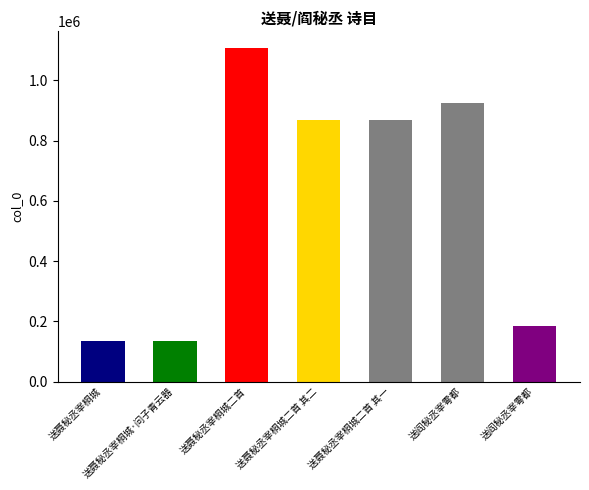

Reading left to right, list all the values displayed in this chart.

送聂秘丞宰桐城=134096	送聂秘丞宰桐城·问子青云器=134098	送聂秘丞宰桐城二首=1107642	送聂秘丞宰桐城二首 其二=869717	送聂秘丞宰桐城二首 其一=869718	送阎秘丞宰雩都=923389	送阎秘丞宰雩都=183365